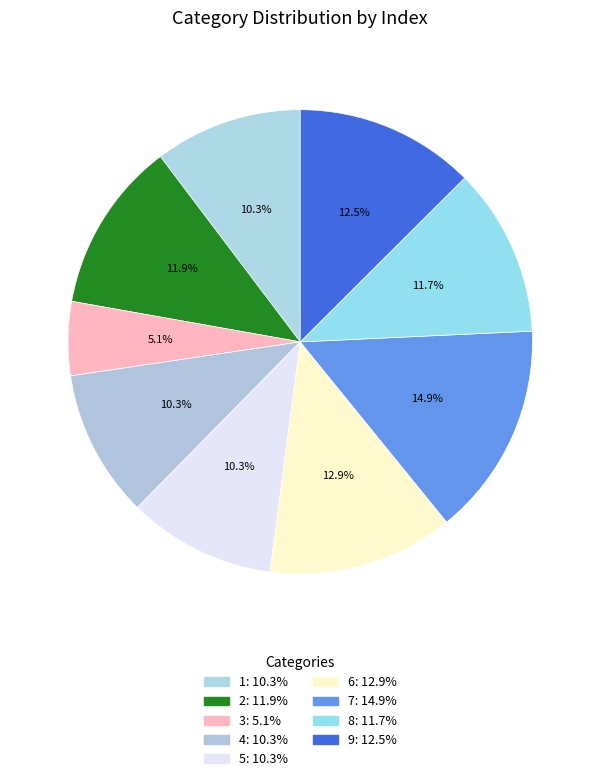

Which slice is the largest?

7